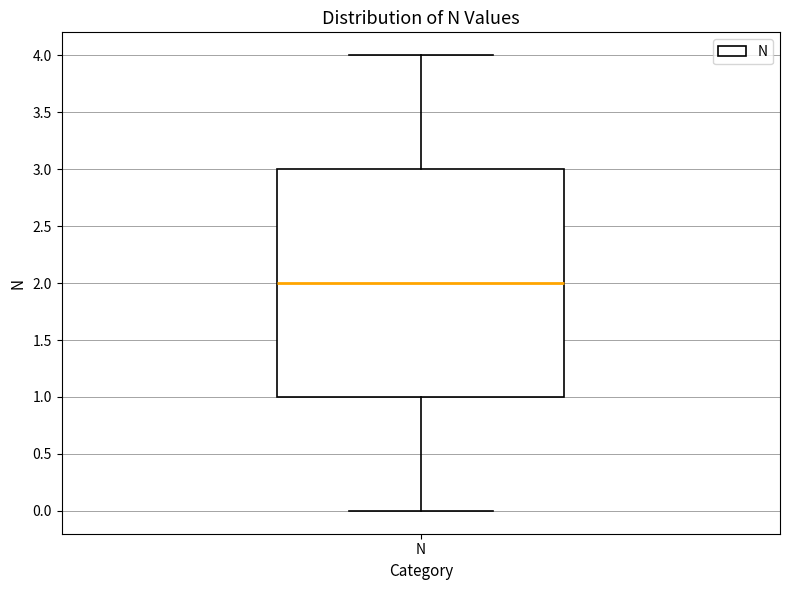

Where is the lower edge of the box for N on the y-axis? The values are not printed on the chart, so give them approximately, as read against the axis.

1